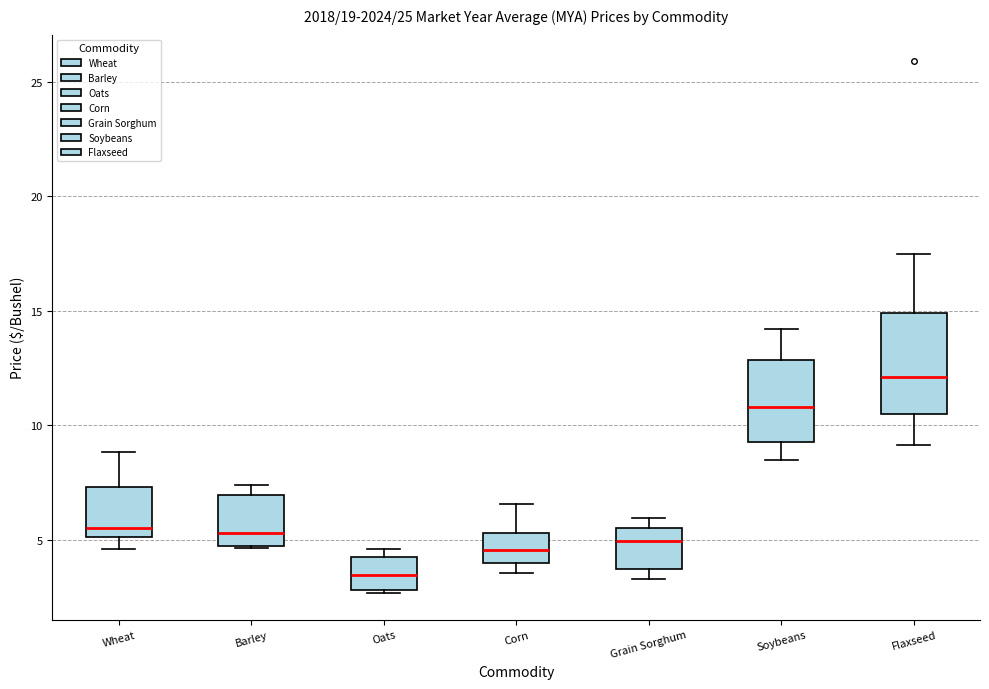

Comparing the boxes themselves (not the whiskers), which one is the tallest?

Flaxseed